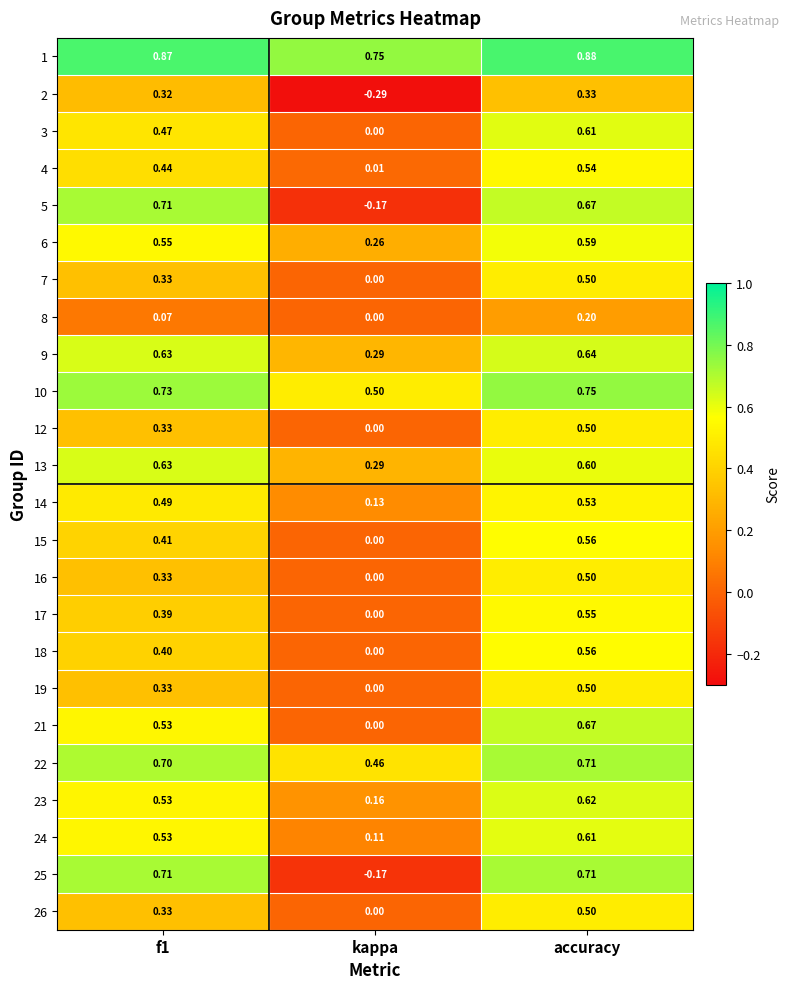

At which category is the sum across all series the highest?

accuracy